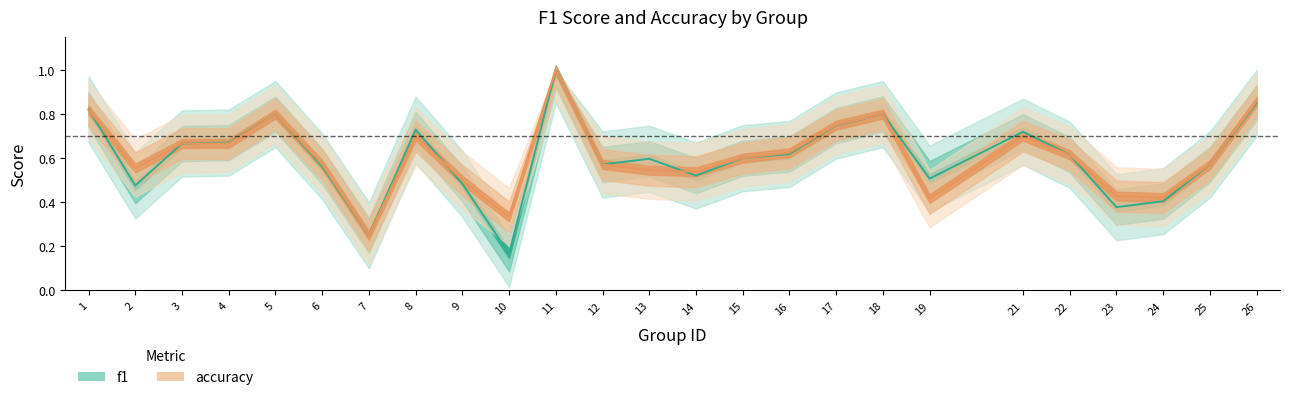

Where is f1 nearest to the value 0?

10